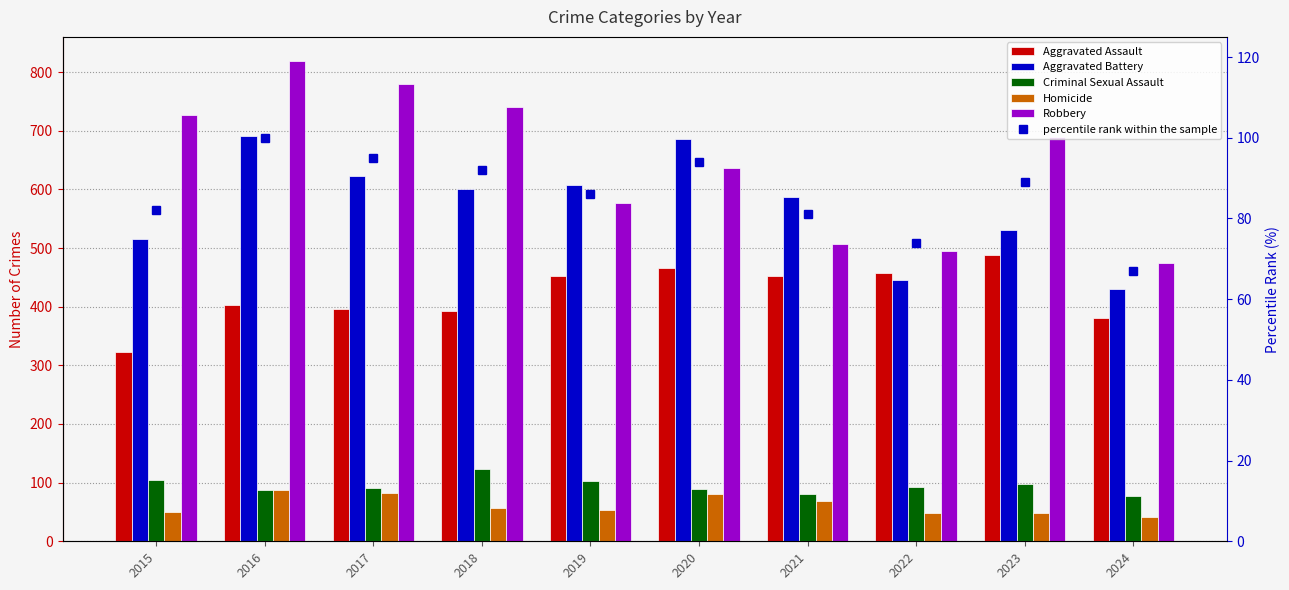

Reading left to right, extract all data points from this chart.

Aggravated Assault: 2015=323	2016=402	2017=396	2018=392	2019=452	2020=466	2021=452	2022=458	2023=488	2024=380
Aggravated Battery: 2015=515	2016=691	2017=623	2018=600	2019=608	2020=686	2021=587	2022=446	2023=530	2024=430
Criminal Sexual Assault: 2015=105	2016=87	2017=91	2018=123	2019=102	2020=89	2021=81	2022=93	2023=97	2024=77
Homicide: 2015=50	2016=87	2017=82	2018=56	2019=53	2020=81	2021=69	2022=49	2023=48	2024=42
Robbery: 2015=726	2016=819	2017=780	2018=741	2019=577	2020=637	2021=506	2022=495	2023=690	2024=475
percentile rank within the sample: 2015=82	2016=100	2017=95	2018=92	2019=86	2020=94	2021=81	2022=74	2023=89	2024=67